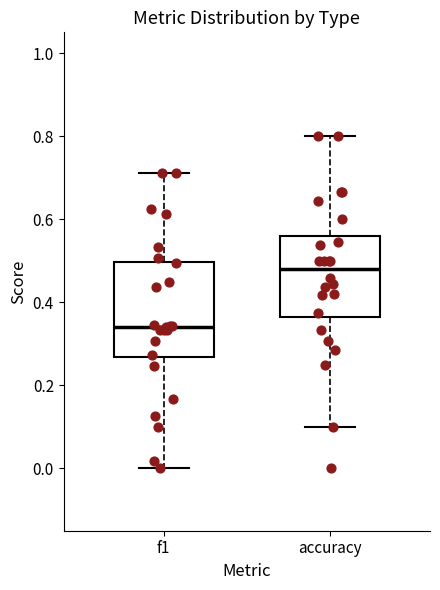

Which box has the lowest median line?

f1